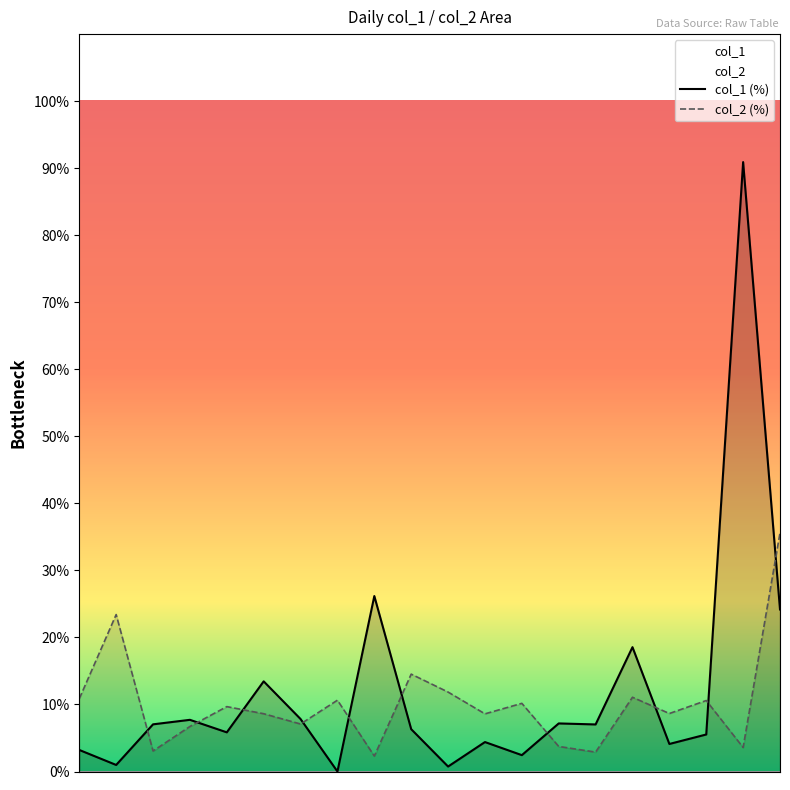

Where does the col_1 series first go above 7?

105/06/03